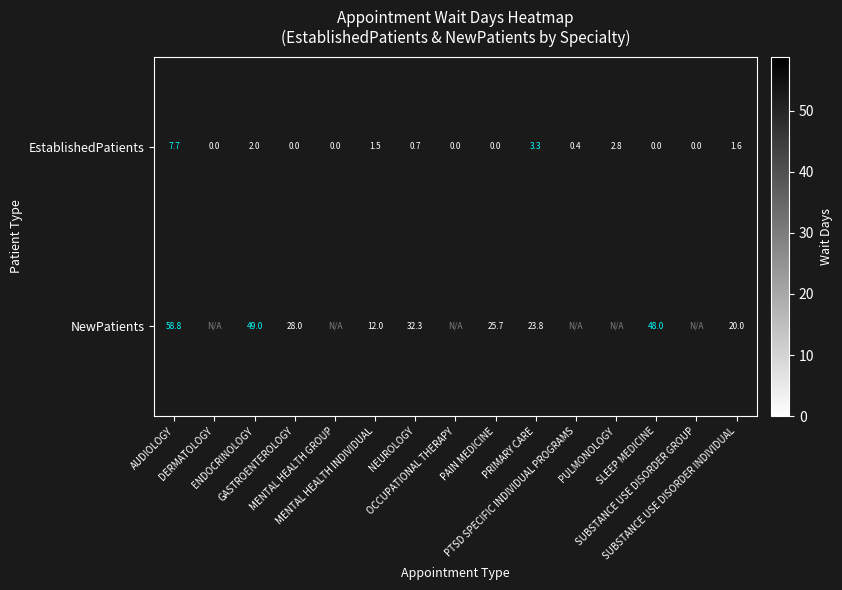

What is the difference between the NewPatients values at PRIMARY CARE and ENDOCRINOLOGY?

25.2